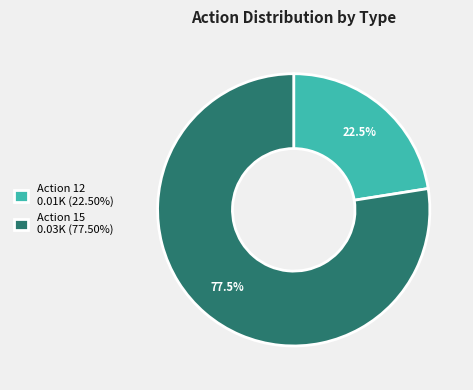

Does Action 12 0.01K (22.50%) account for over 50% of the chart?

No